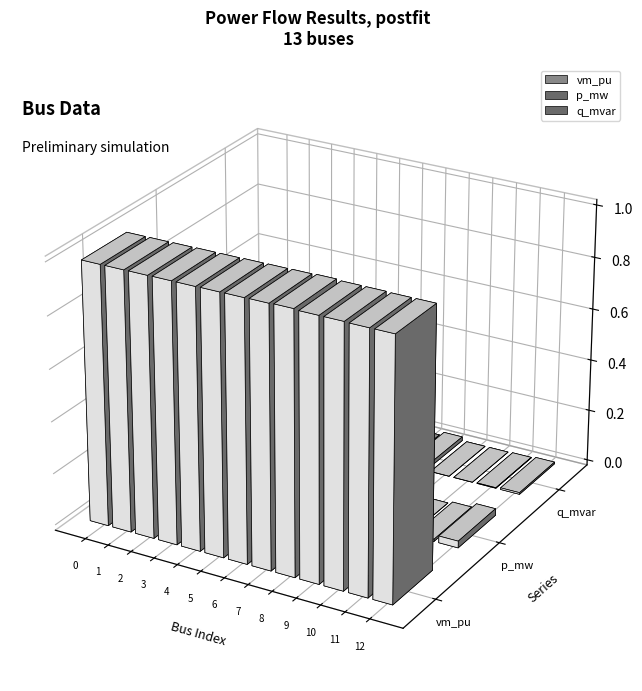

Is the value of vm_pu at 5 greater than the value of q_mvar at 2?

Yes